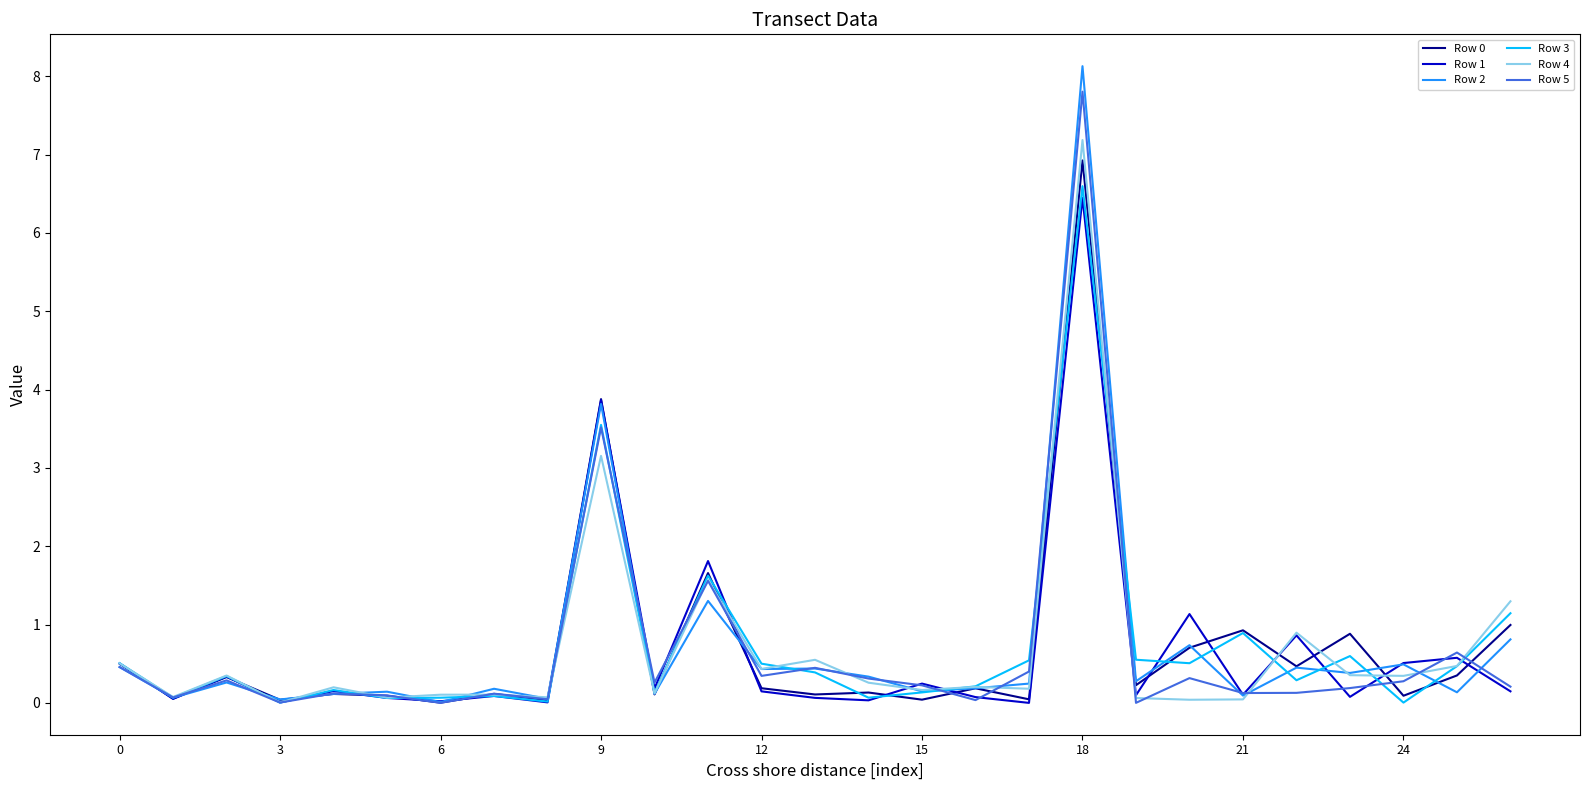

What is the maximum value for Row 2?

8.1